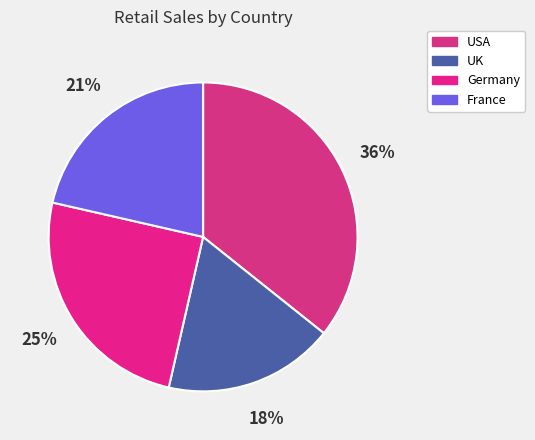

Which slice is the smallest?

UK